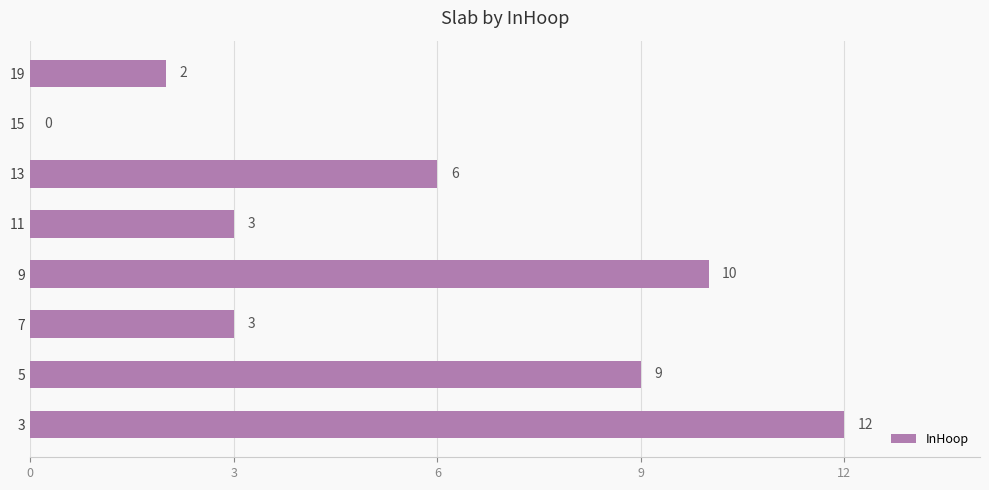

Are the bars horizontal?

Yes